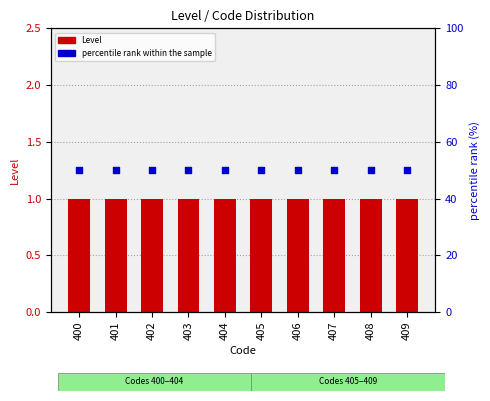

Is the value of Level at 407 greater than the value of percentile rank within the sample at 403?

No